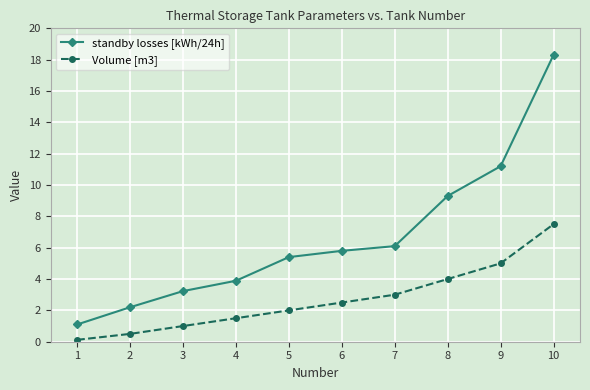

What is the sum of all Volume [m3] values?

27.1